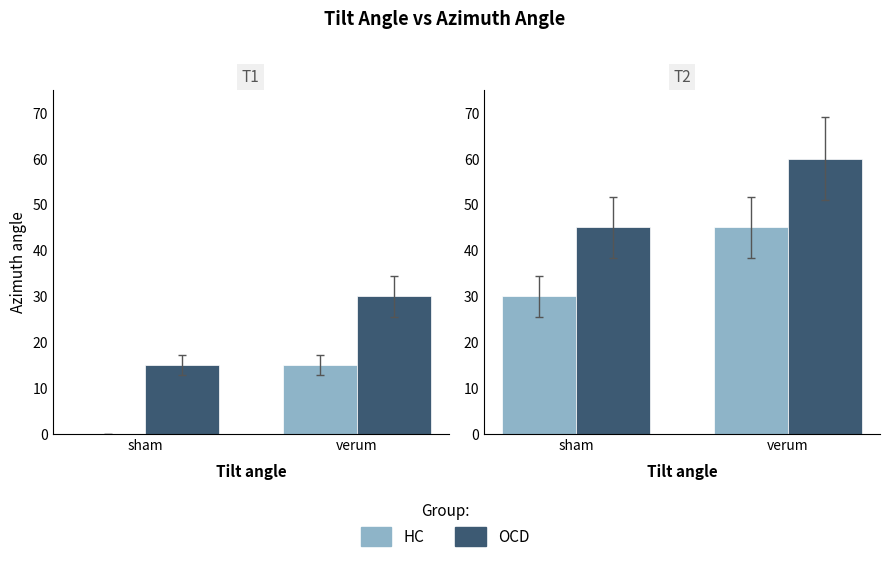

What is the value of the HC bar at the 1st from the left?

30